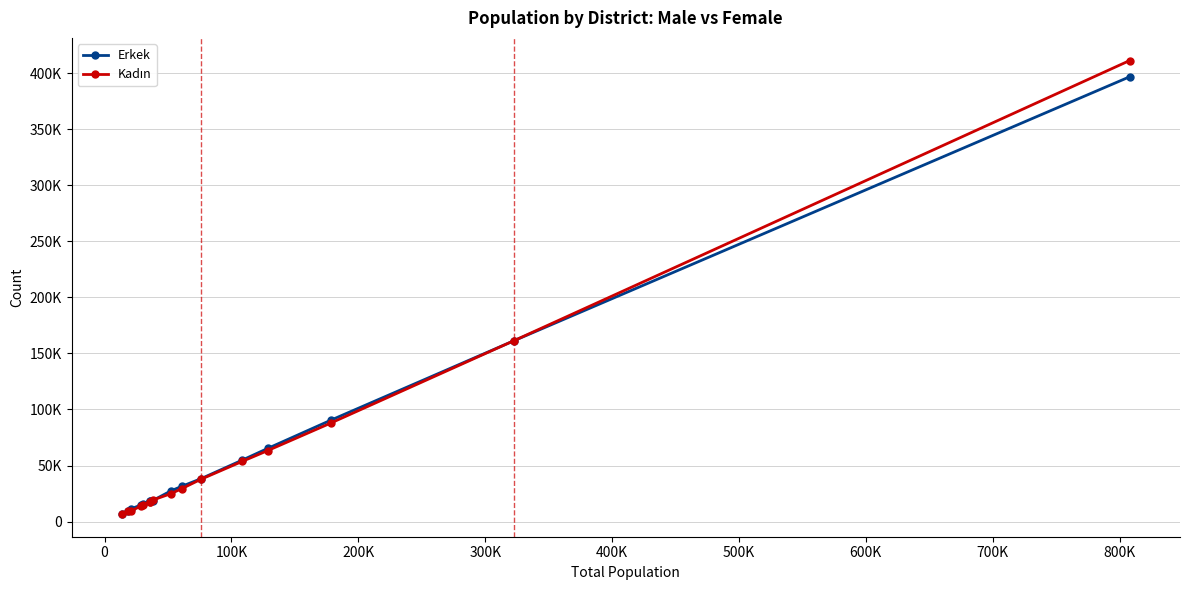

What is the average value of the Kadın series?

61091